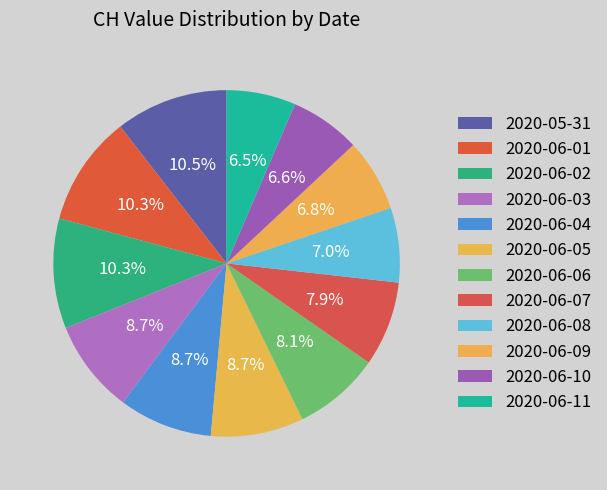

To the nearest percent, what is the average slice percentage?

8%